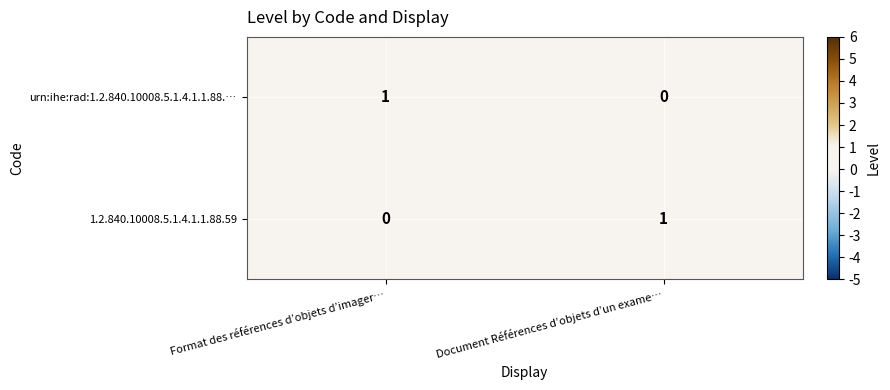

Where is urn:ihe:rad:1.2.840.10008.5.1.4.1.1.88.… nearest to the value 0?

Document Références d’objets d’un exame…